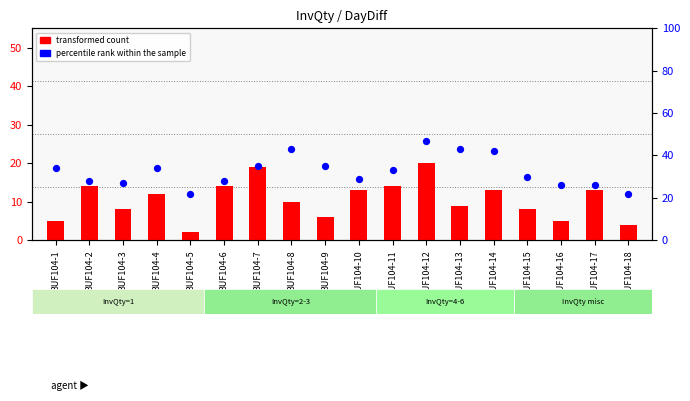

What are all the series names shown in the legend?

transformed count, percentile rank within the sample